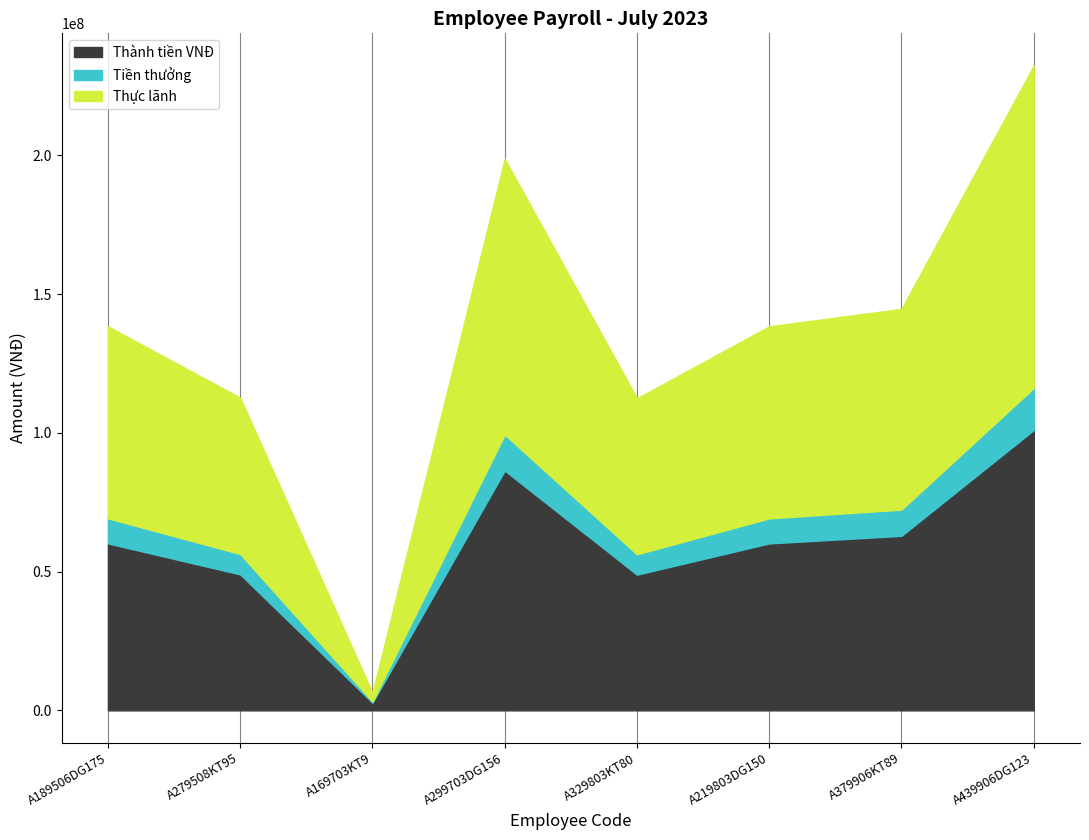

What is the difference between the Thực lãnh values at A219803DG150 and A379906KT89?

3140995